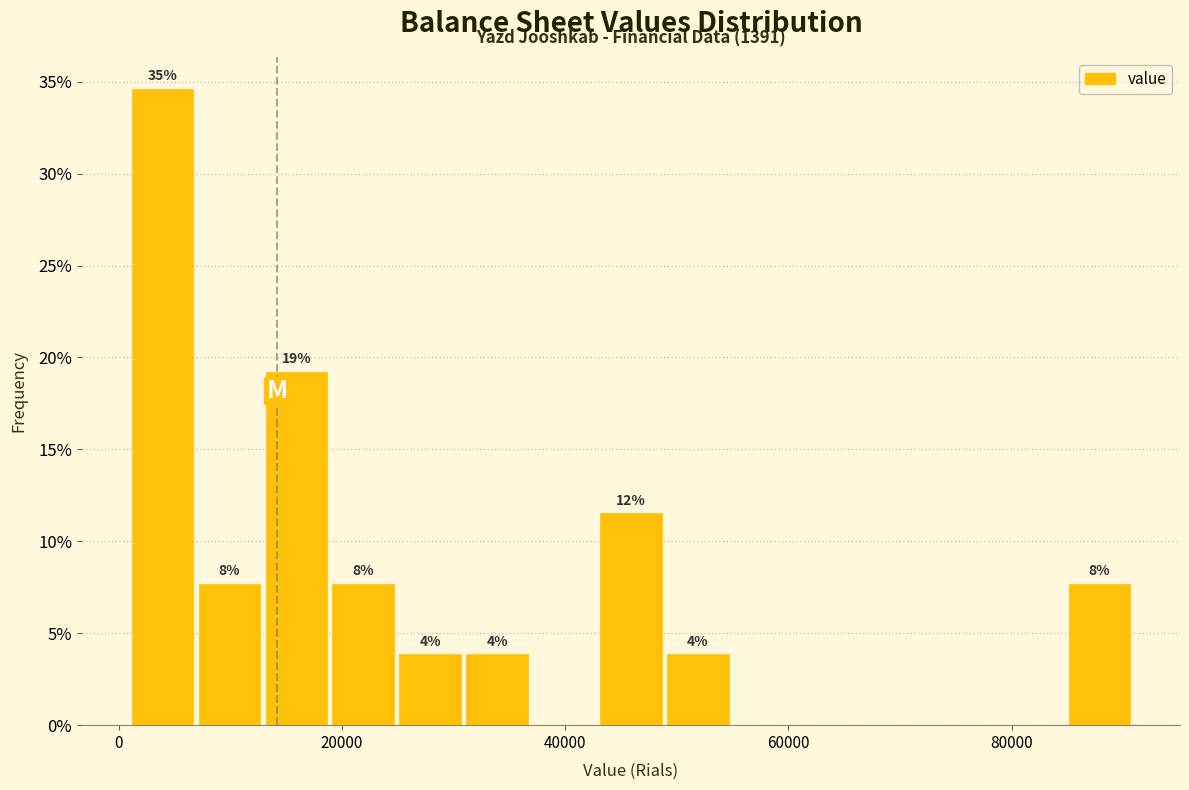

Read against the x-axis, roughly where is the centre of the tallest bar?

4000